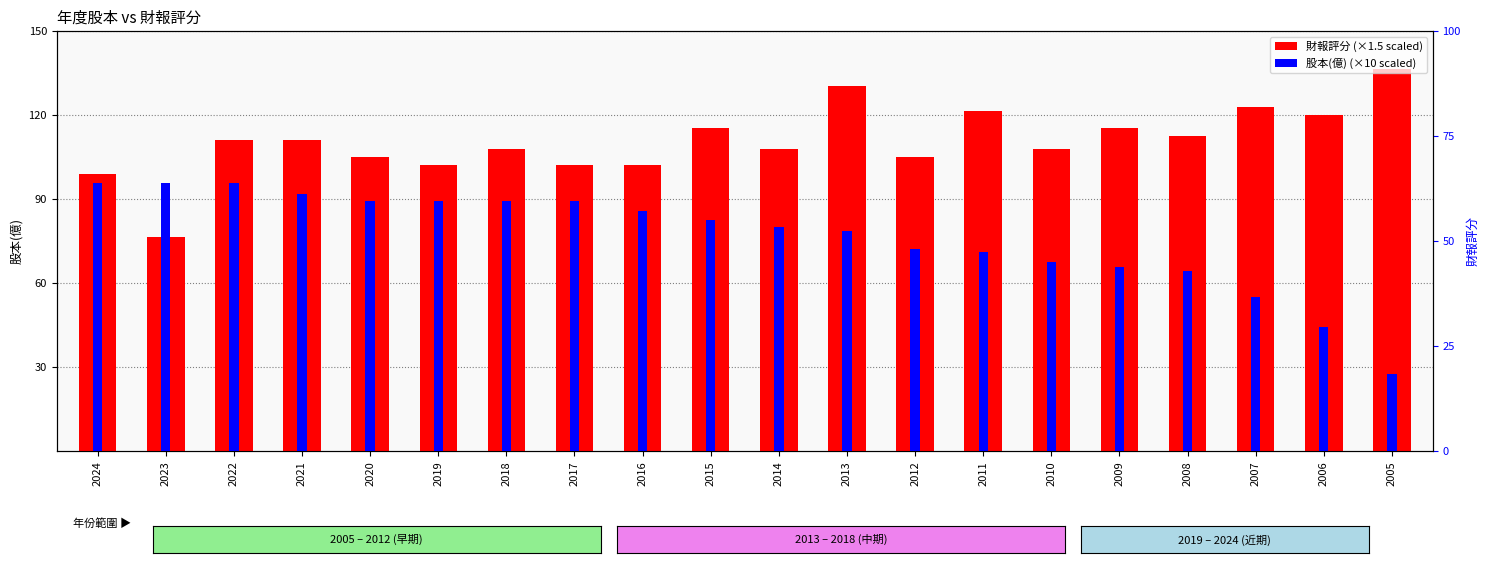

How many data points in 財報評分 are less than 111?

10